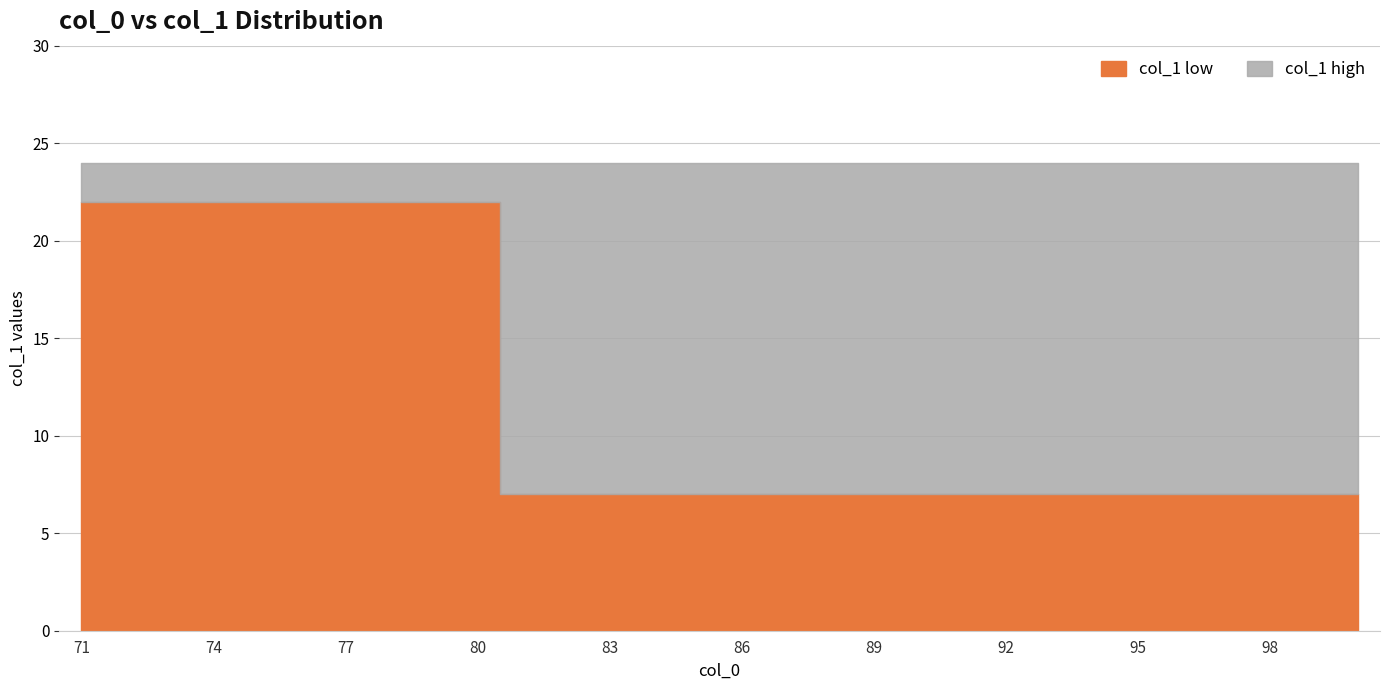

Reading left to right, transcribe all the data shown in this chart.

count_per_col0: 71=3	72=3	73=3	74=3	75=3	76=3	77=3	78=3	79=3	80=3	81=4	82=5	83=5	84=5	85=5	86=5	87=5	88=5	89=5	90=5	91=5	92=5	93=5	94=5	95=5	96=5	97=5	98=5	99=5	100=5
low_vals: 71=22	72=22	73=22	74=22	75=22	76=22	77=22	78=22	79=22	80=22	81=7	82=7	83=7	84=7	85=7	86=7	87=7	88=7	89=7	90=7	91=7	92=7	93=7	94=7	95=7	96=7	97=7	98=7	99=7	100=7
high_vals: 71=24	72=24	73=24	74=24	75=24	76=24	77=24	78=24	79=24	80=24	81=24	82=24	83=24	84=24	85=24	86=24	87=24	88=24	89=24	90=24	91=24	92=24	93=24	94=24	95=24	96=24	97=24	98=24	99=24	100=24